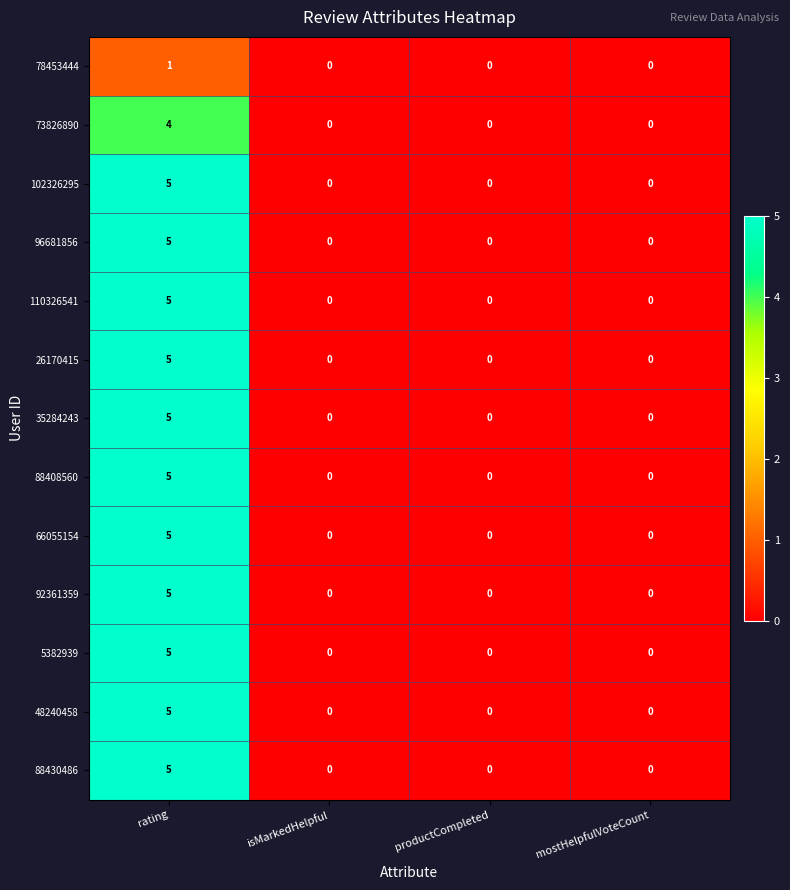

Which label corresponds to the largest value in the chart?

rating